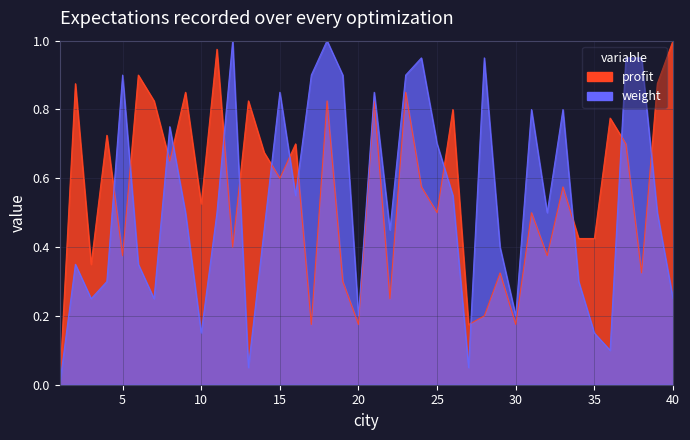

Rank the series by their maximum value, from highest to lowest.

profit, weight